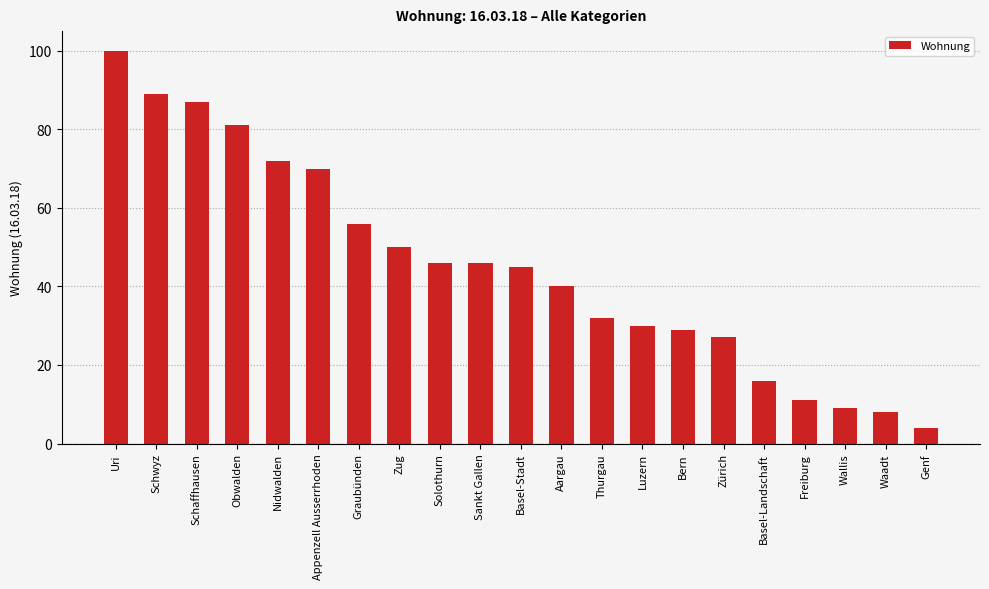

What is the ratio of the value at Zug to the value at Sankt Gallen?

1.1